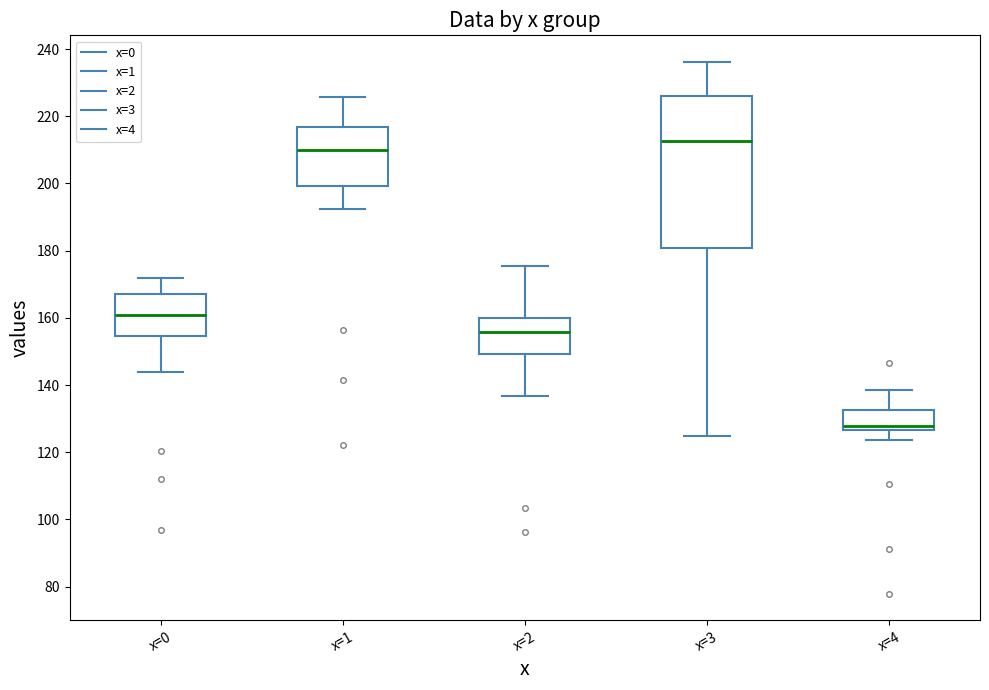

Comparing the boxes themselves (not the whiskers), which one is the tallest?

x=3